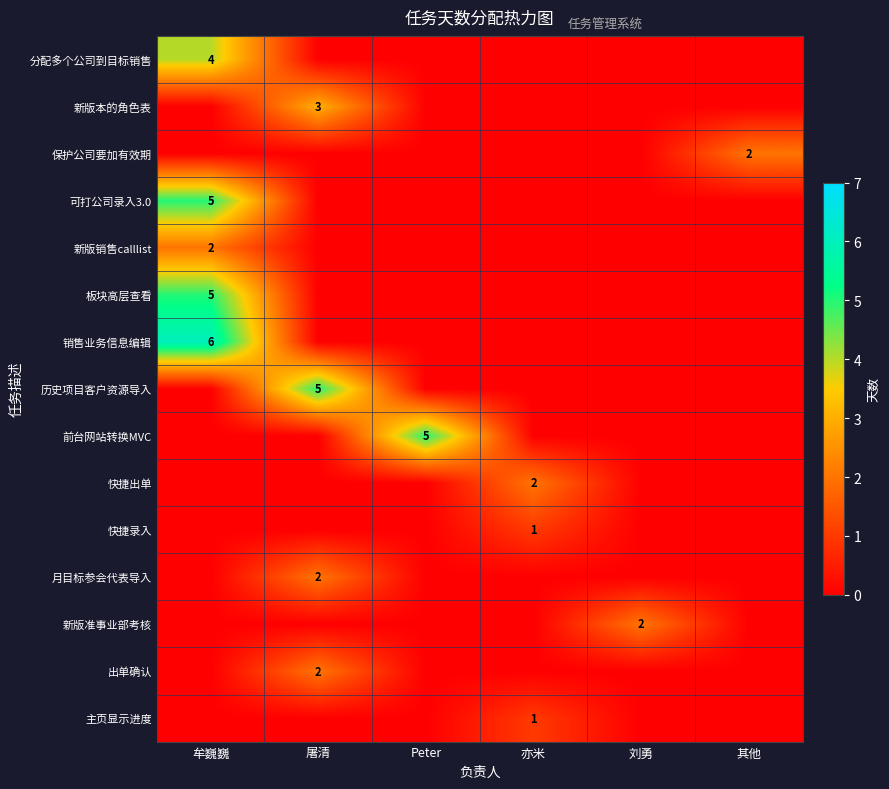

The 保护公司要加有效期 series shows 1 at 其他. True or false?

False